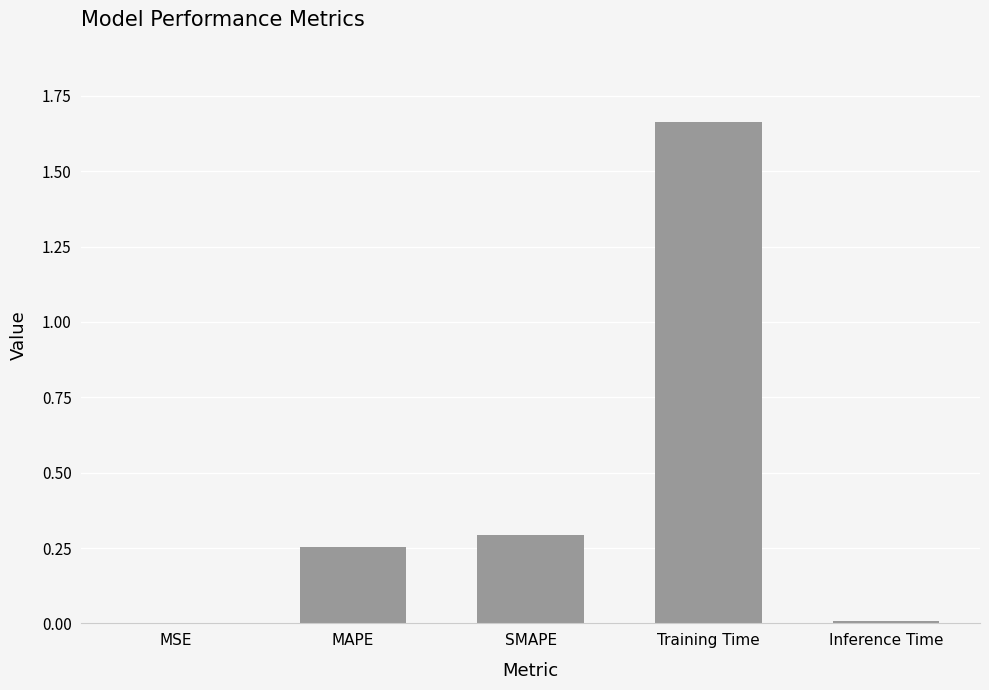

Between Inference Time and MAPE, which is larger?

MAPE